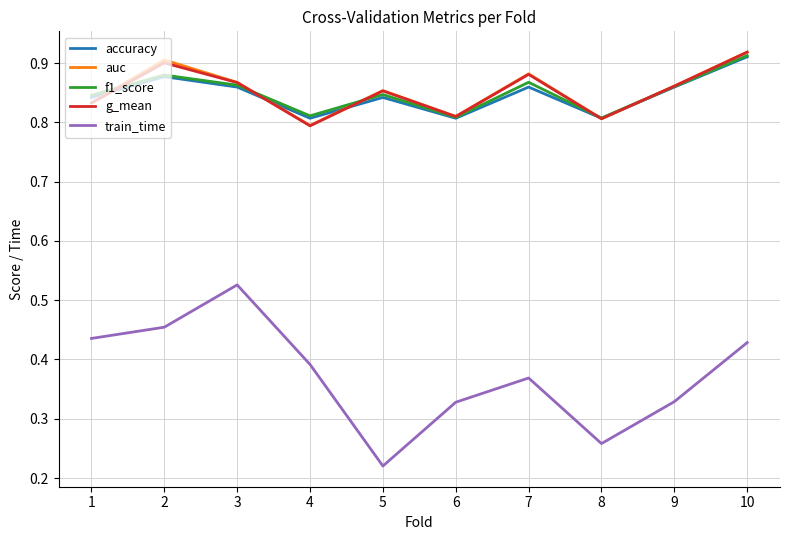

What is the total value across all series at 3?

4.0